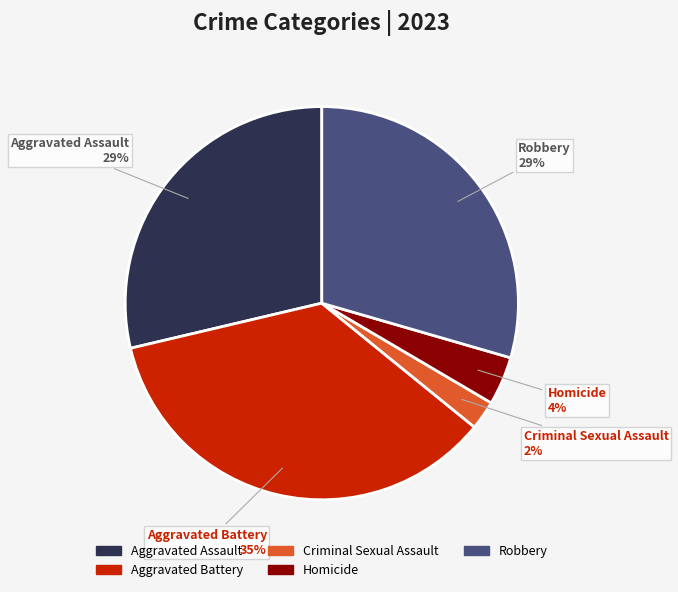

How many slices are in this pie chart?

5